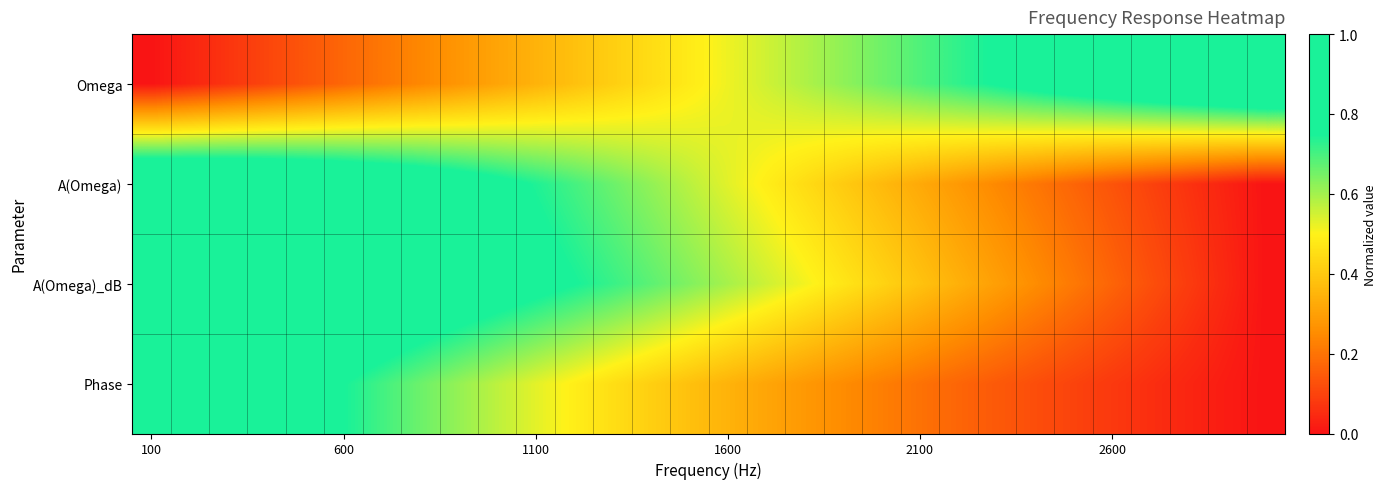

Which series has the largest total across all categories?

A(Omega)_dB